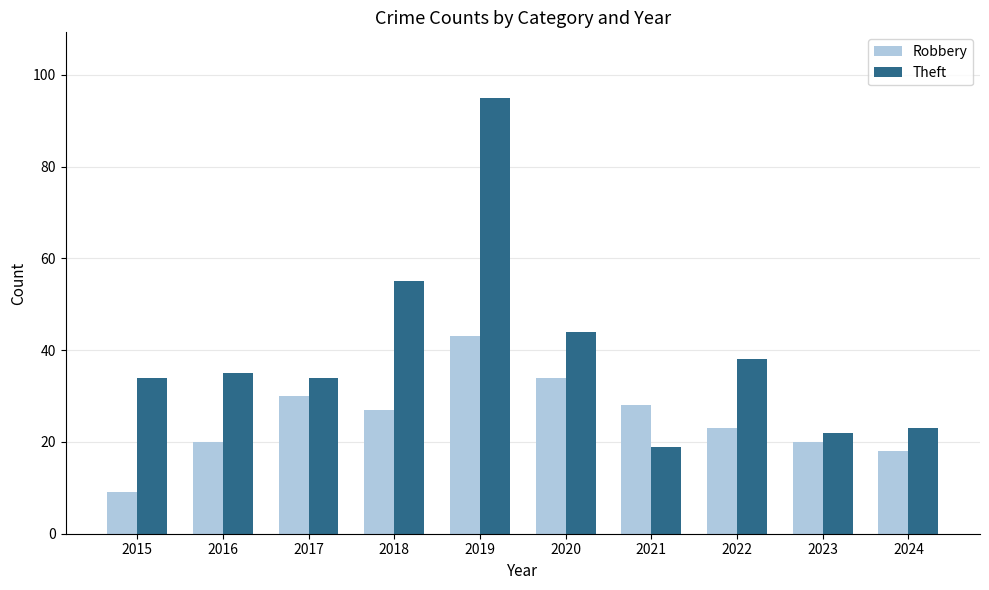

What is the difference between the maximum and minimum values in the Theft series?

76